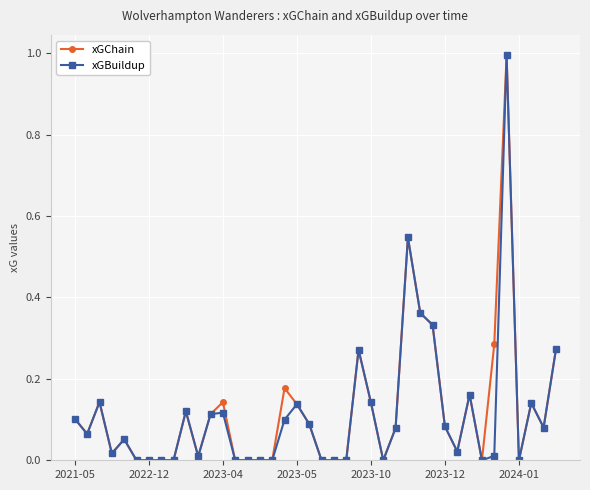

What is the maximum value for xGChain?

1.0